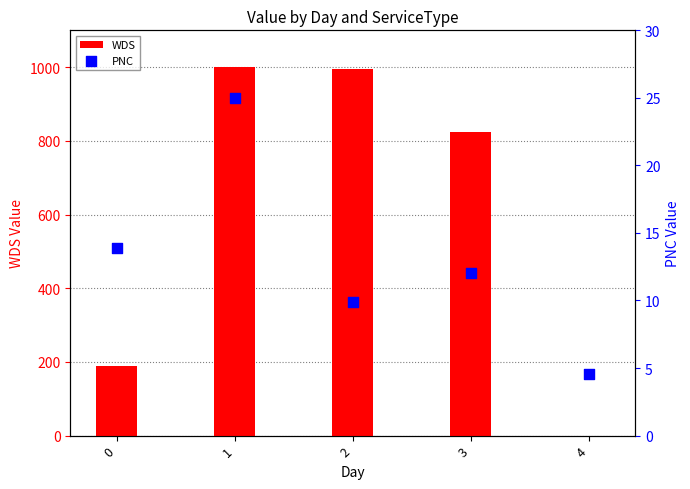

At how many categories does at least one series exceed 348?

3